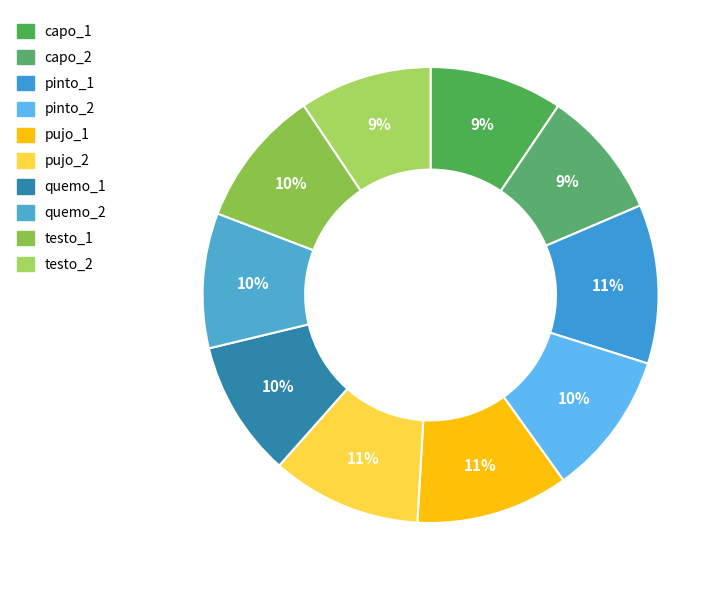

Which category has the biggest portion of the pie?

pinto_1